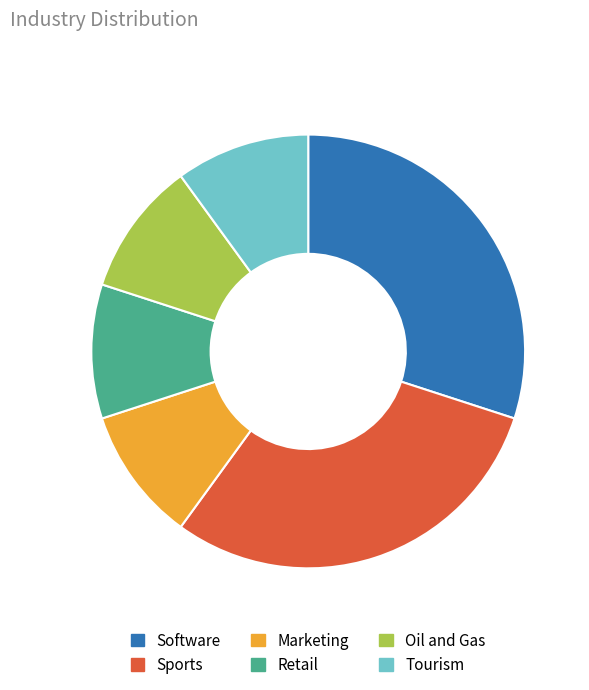

True or false: Software accounts for 18% of the total.

False